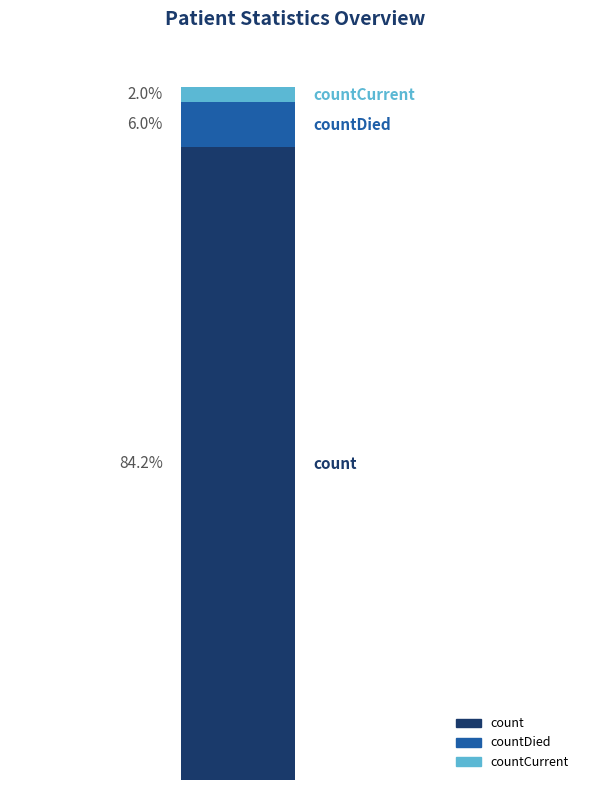

What are all the series names shown in the legend?

count, countDied, countCurrent